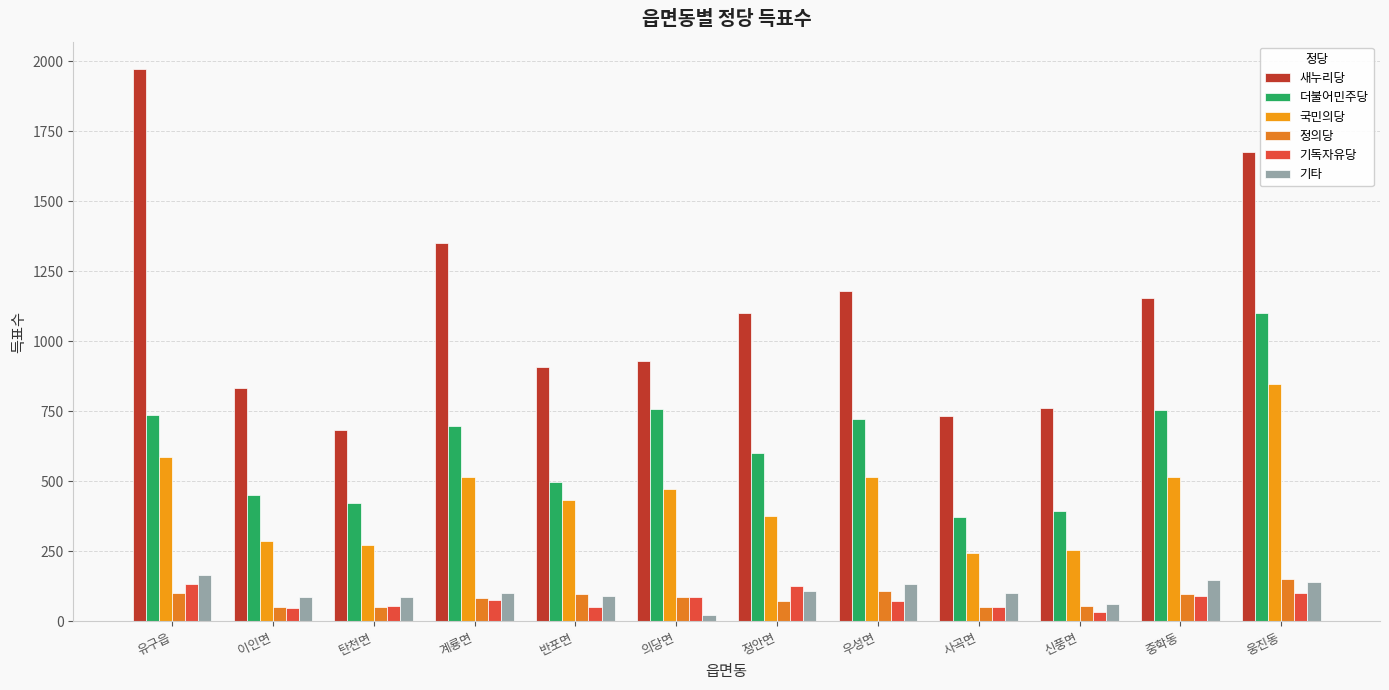

Which category has the highest value in the 더불어민주당 series?

웅진동